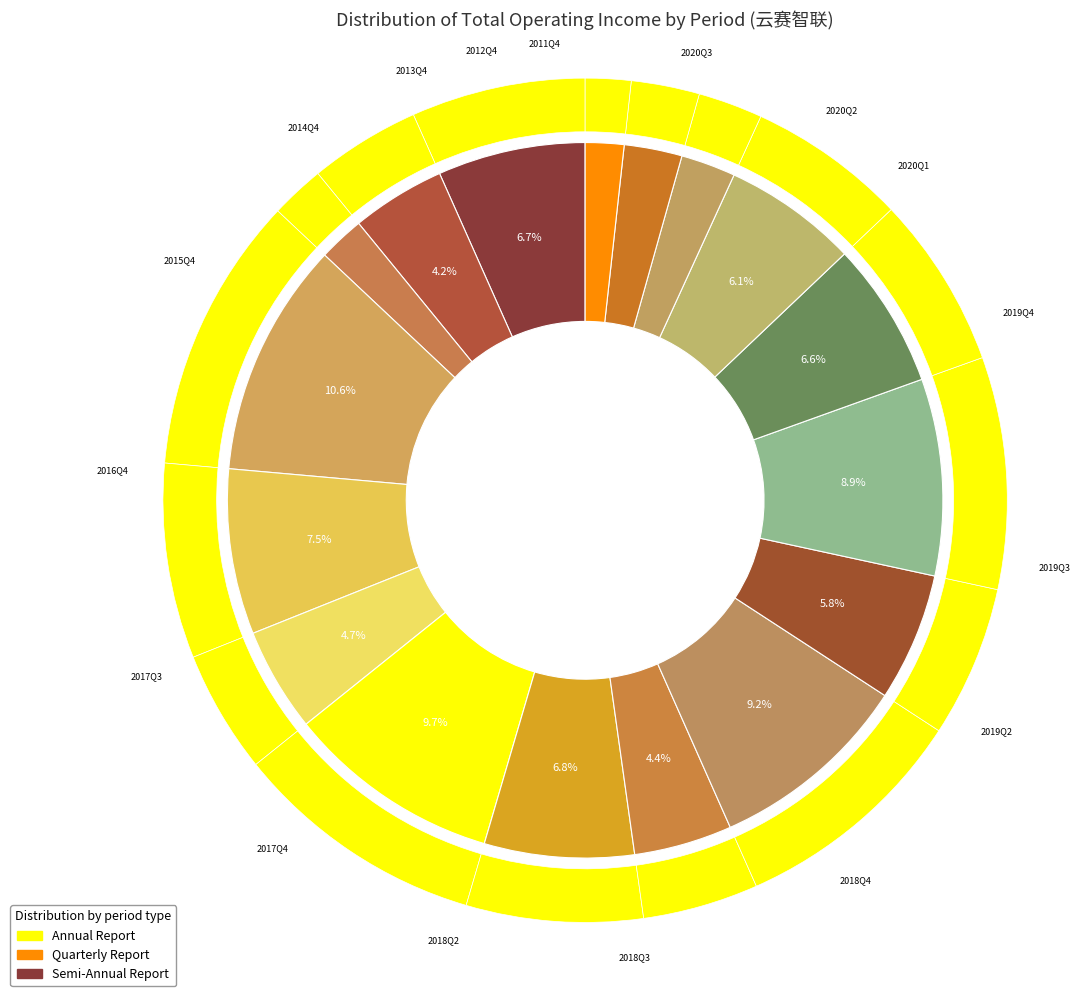

Count the number of slices in the pie.

17